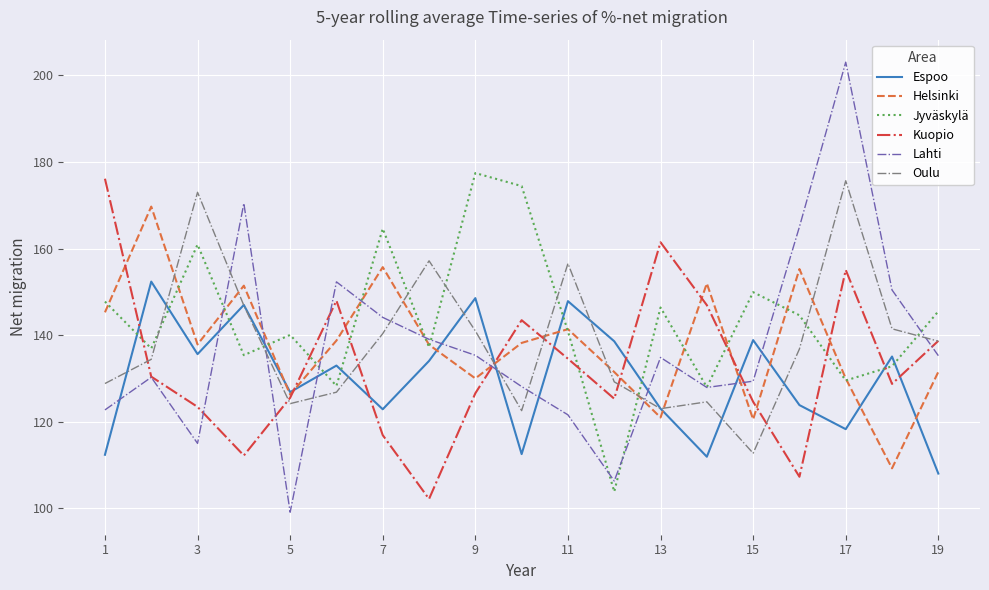

Which series ends up on top after the final intersection of Oulu and Jyväskylä?

Jyväskylä